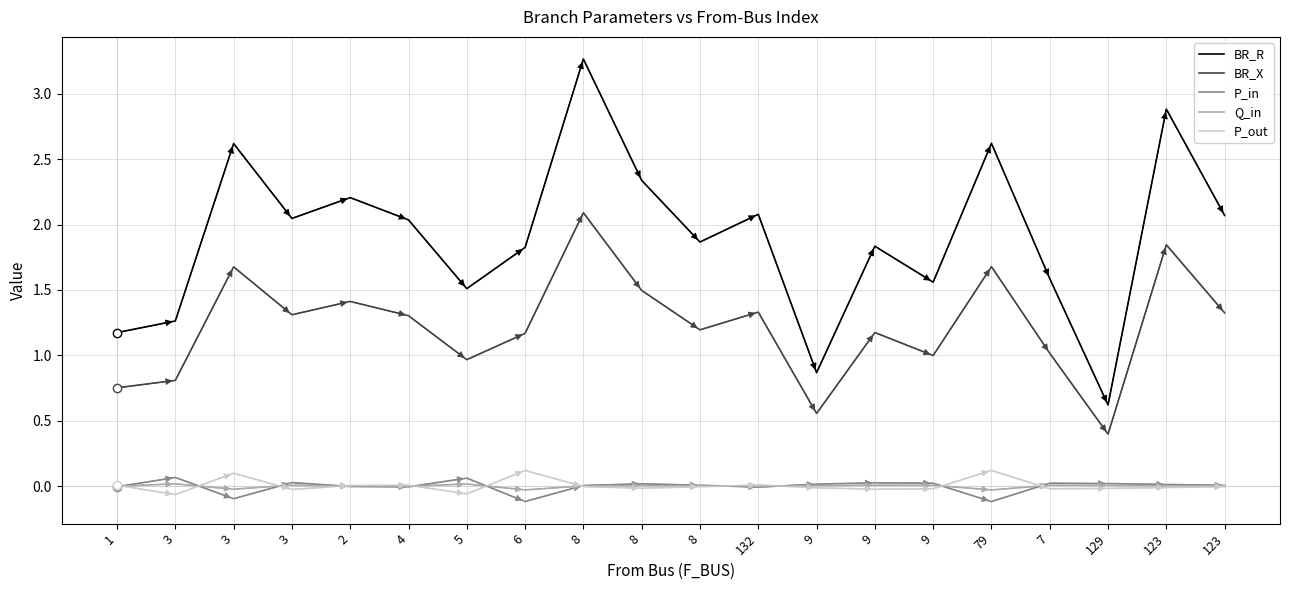

How many lines are shown in the chart?

5